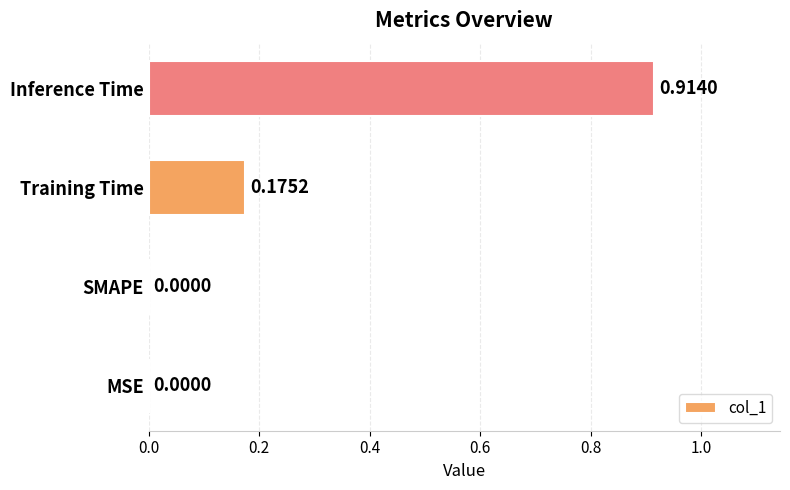

Count the number of data series in this chart.

1